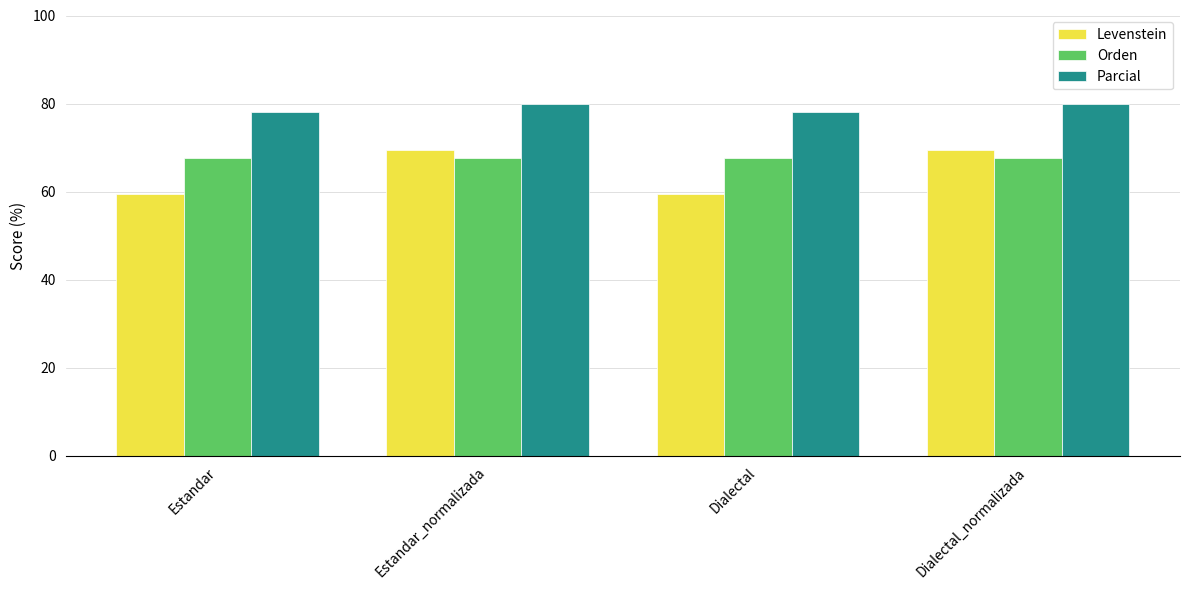

What is the lowest value of the Parcial series?

78.1